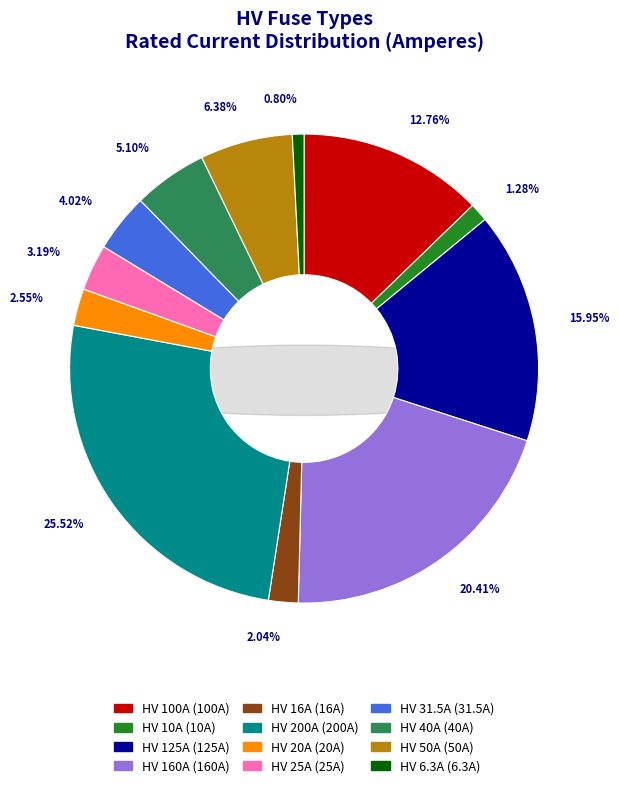

Is there a majority slice in this chart?

No